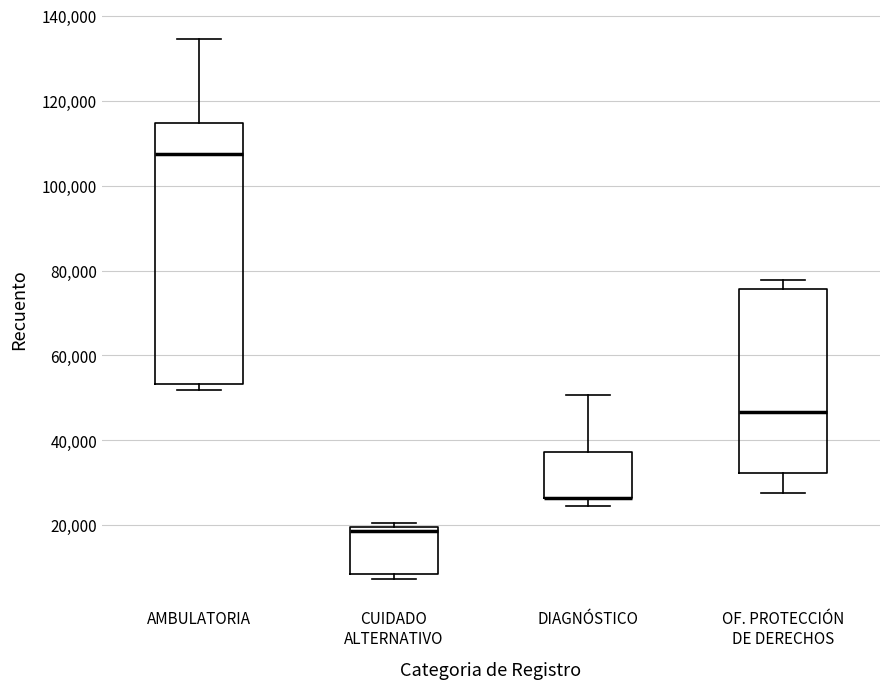

Where does the upper whisker of the box for AMBULATORIA end on the y-axis? The values are not printed on the chart, so give them approximately, as read against the axis.

134000